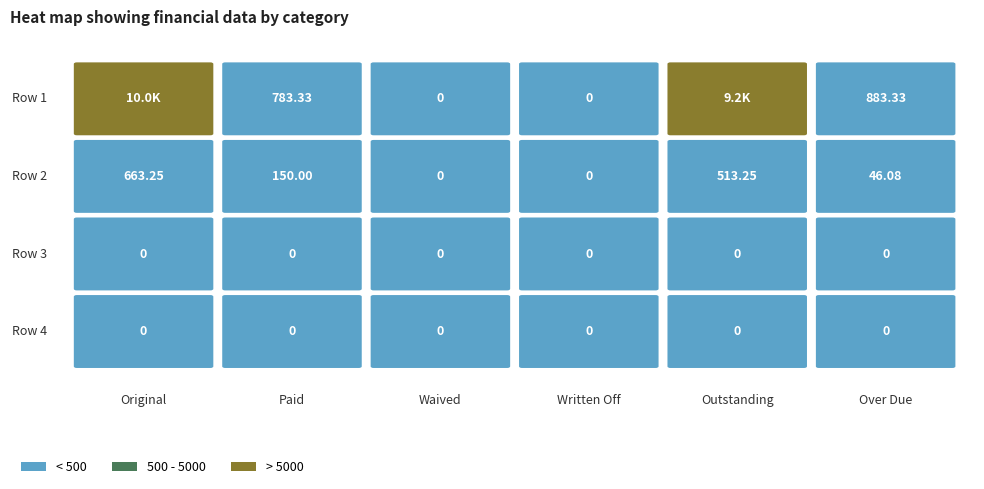

Rank the series at 1 from lowest to highest value.

Row 3, Row 4, Row 2, Row 1